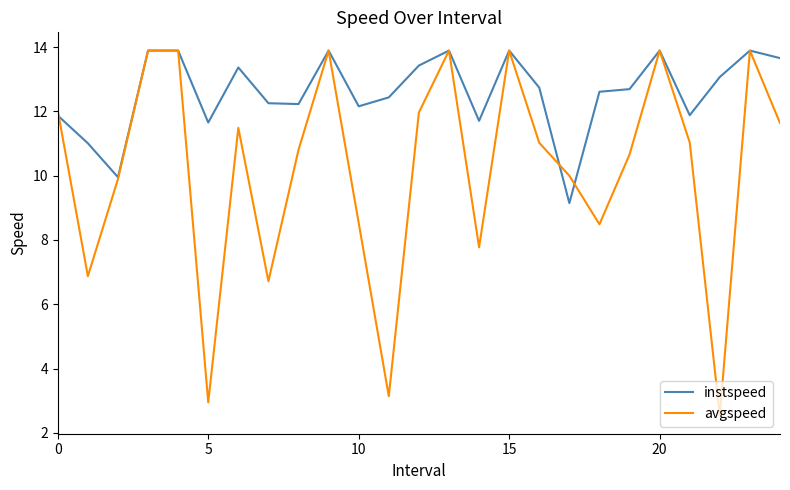

Rank the series by their average value, from highest to lowest.

instspeed, avgspeed